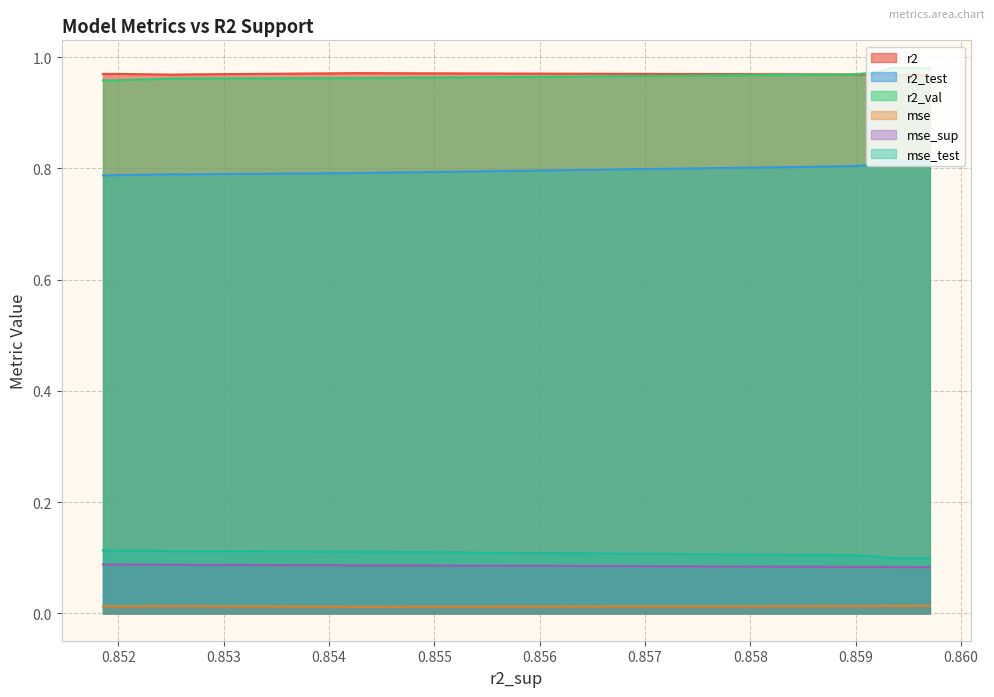

True or false: r2 and mse intersect in this chart.

False